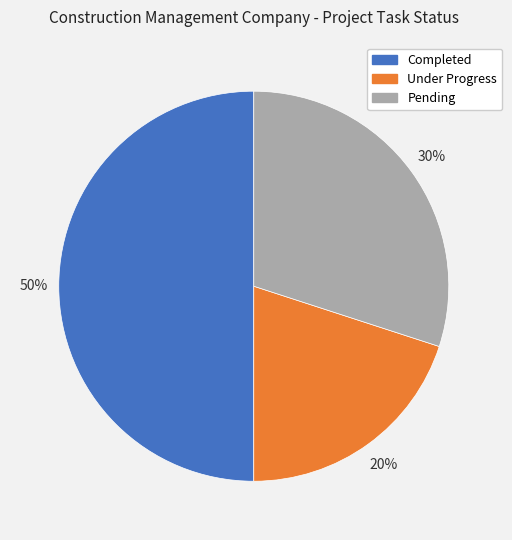

What is the smallest slice in the pie chart?

Under Progress